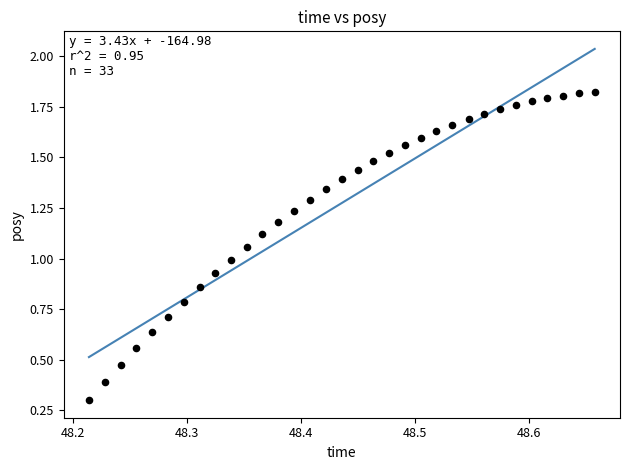

What is the range of X values (max minus min)?

0.4